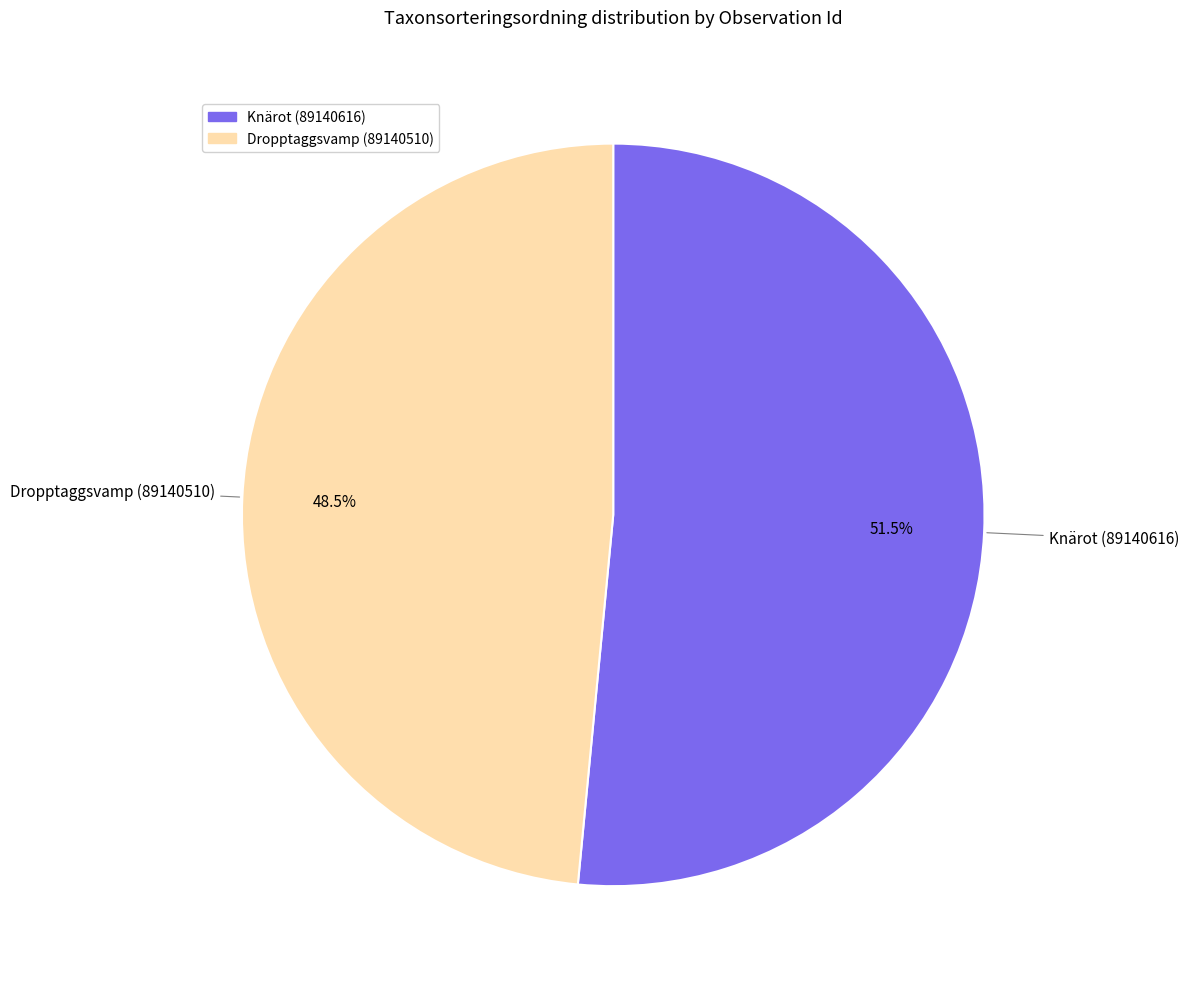

The Knärot (89140616) slice represents 45% of the pie. True or false?

False